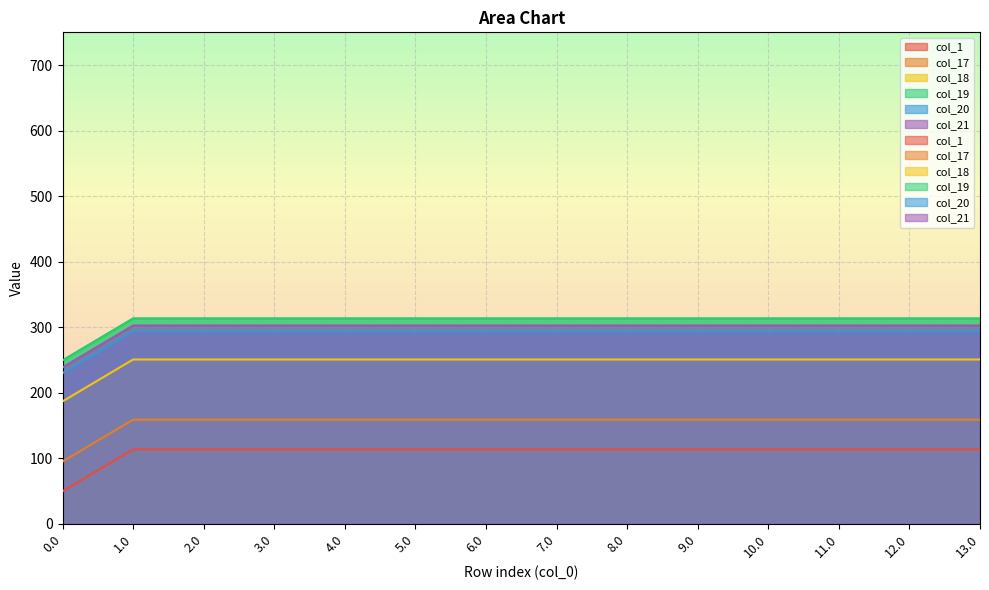

What is the total value across all series at 9.0?

1441.0